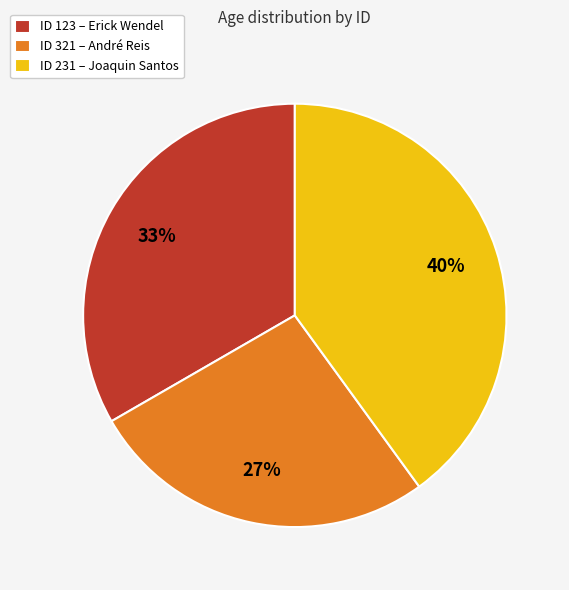

Do ID 123 – Erick Wendel and ID 321 – André Reis together represent more than half of the pie?

Yes